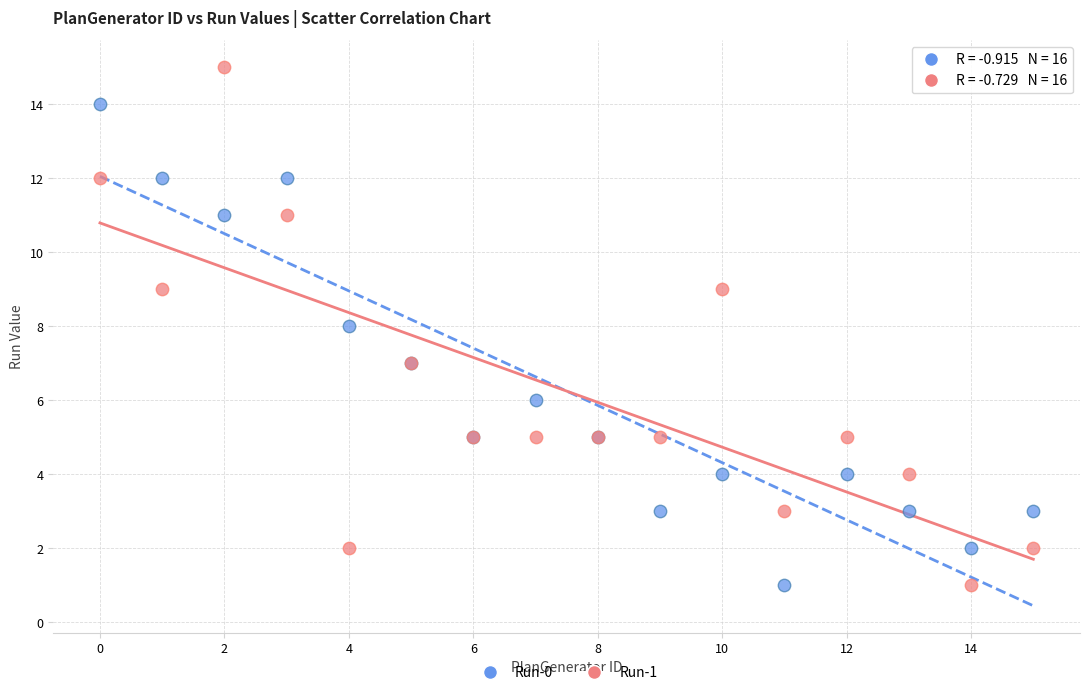

Which series contains the highest Y value?

Run-1